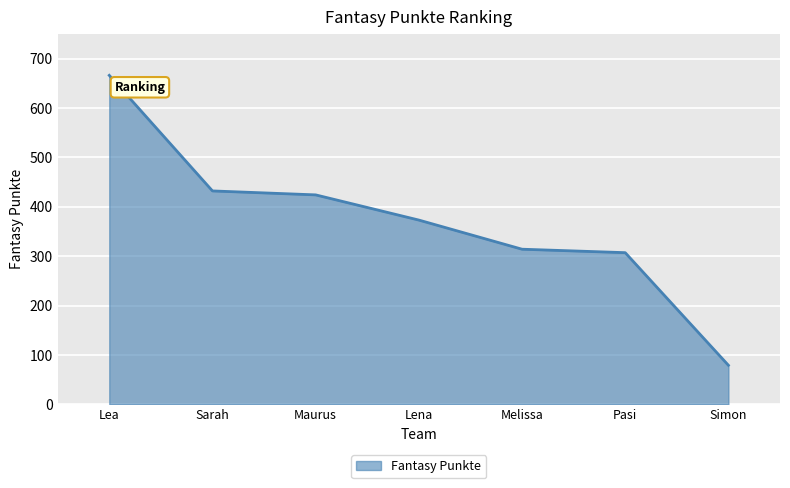

True or false: the data has more than 1 interior local peaks.

False